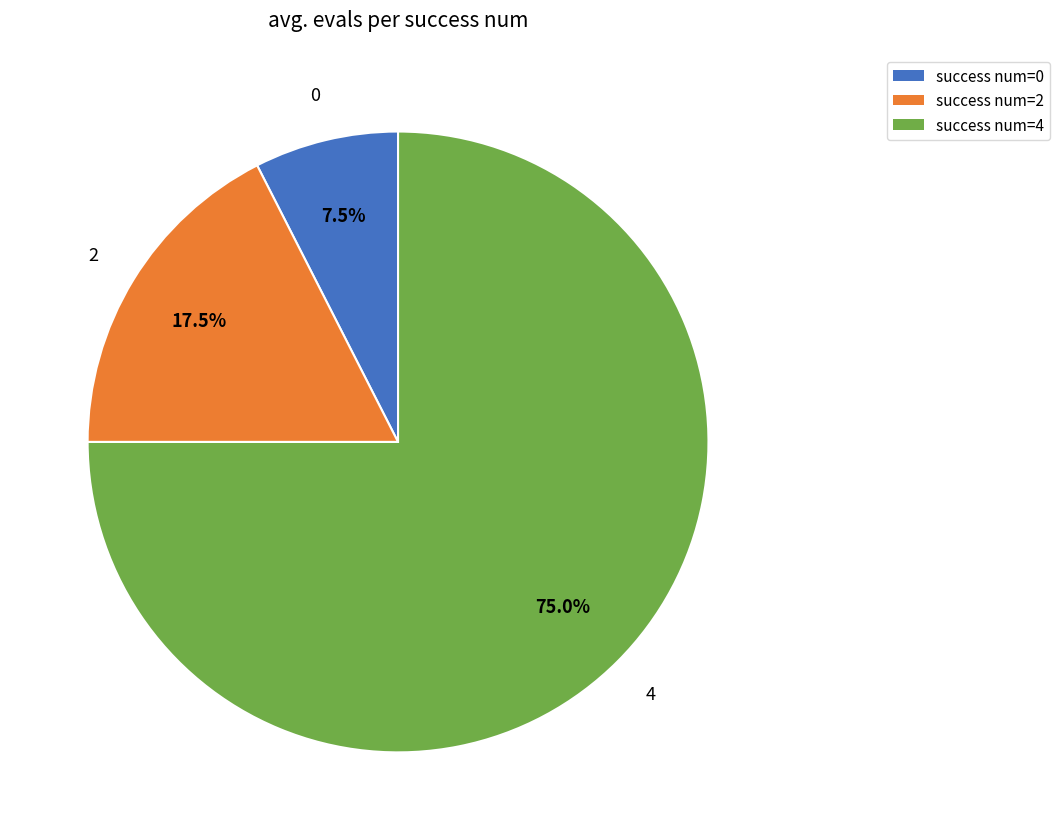

How much of the chart is everything except success num=2?

82.5%